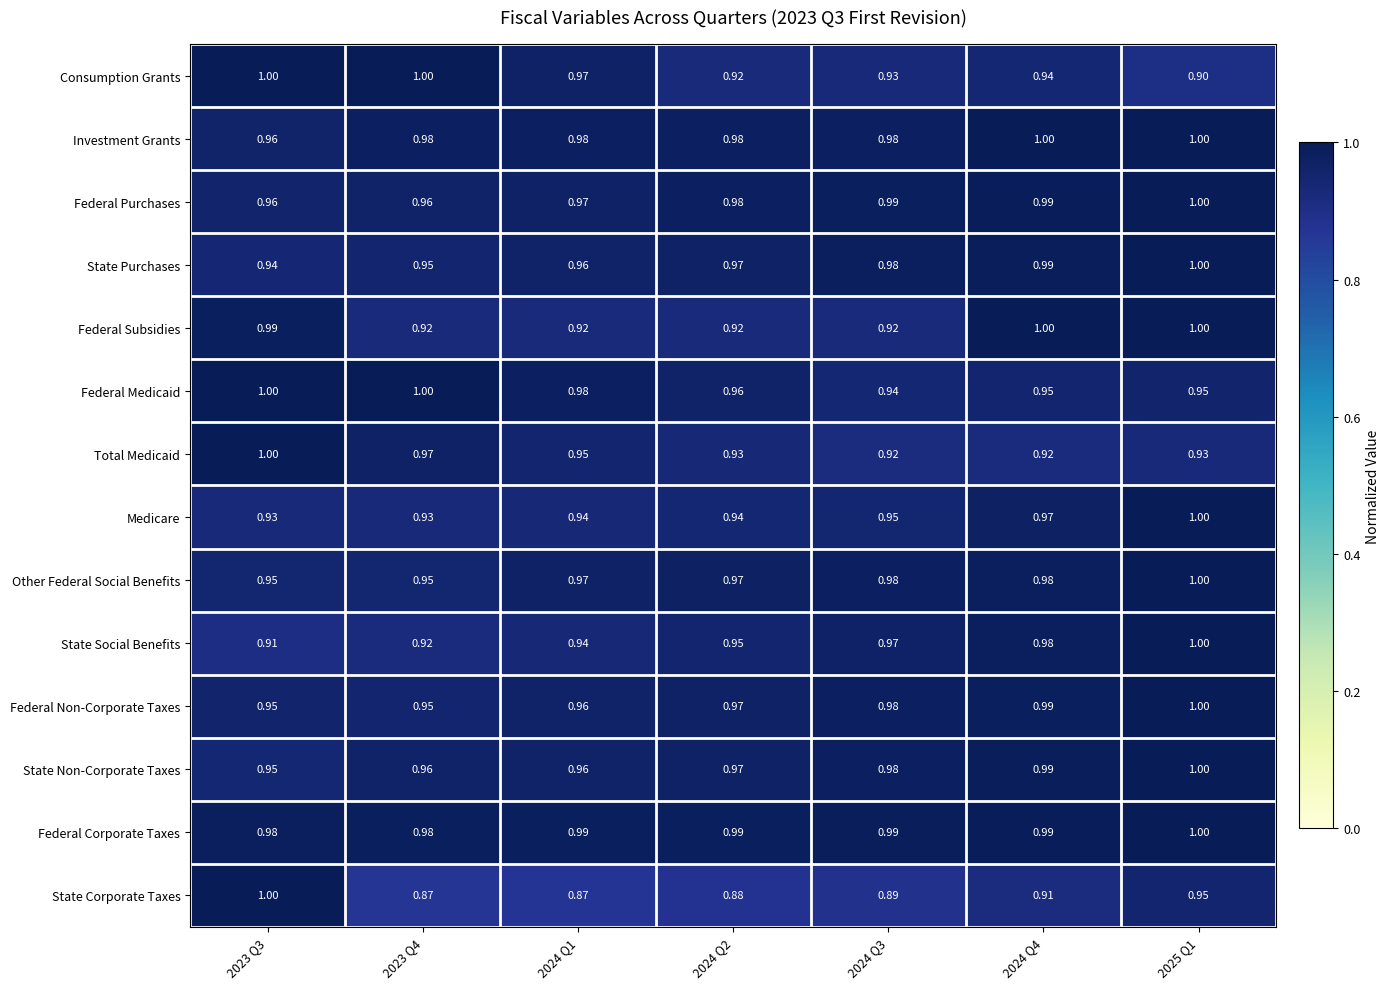

Is the value of Investment Grants at 2024 Q1 greater than the value of Federal Medicaid at 2023 Q3?

No